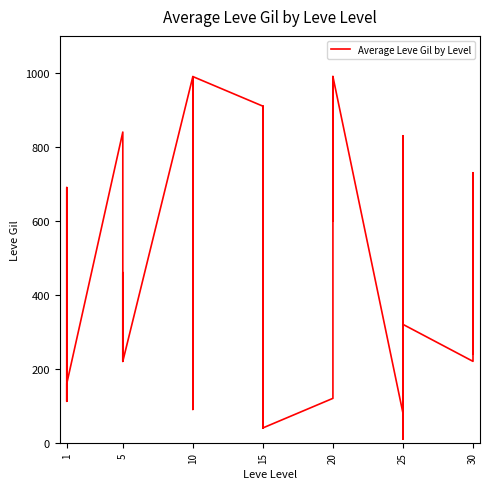

How many interior local peaks (higher than both neighbors) does the data have?

9